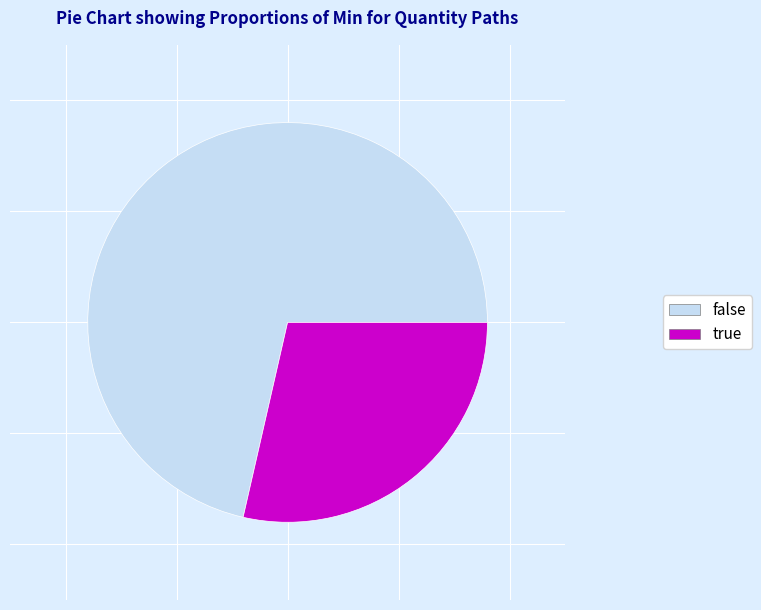

Rank the categories by value from lowest to highest.

true, false